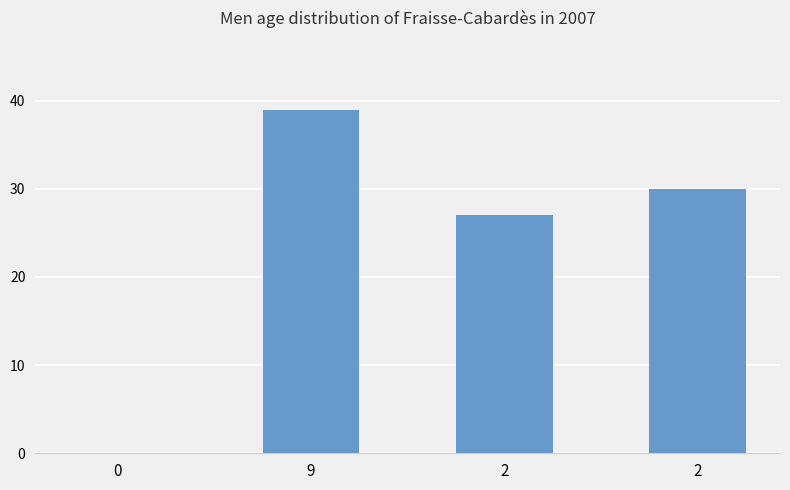

Are the bars horizontal?

No